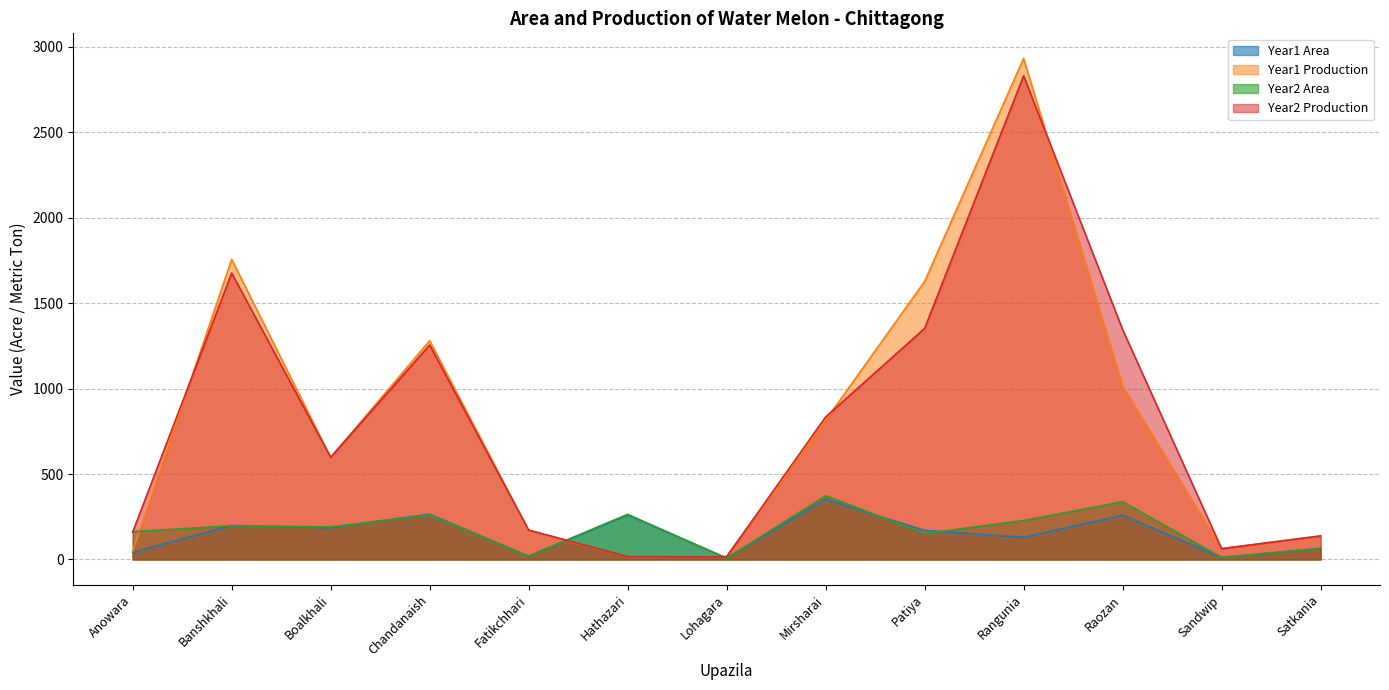

Which series has the widest spread of values?

Year1 Production